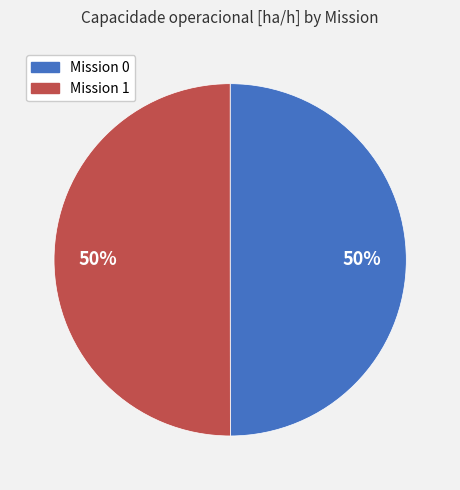

To the nearest percent, what is the average slice percentage?

50%